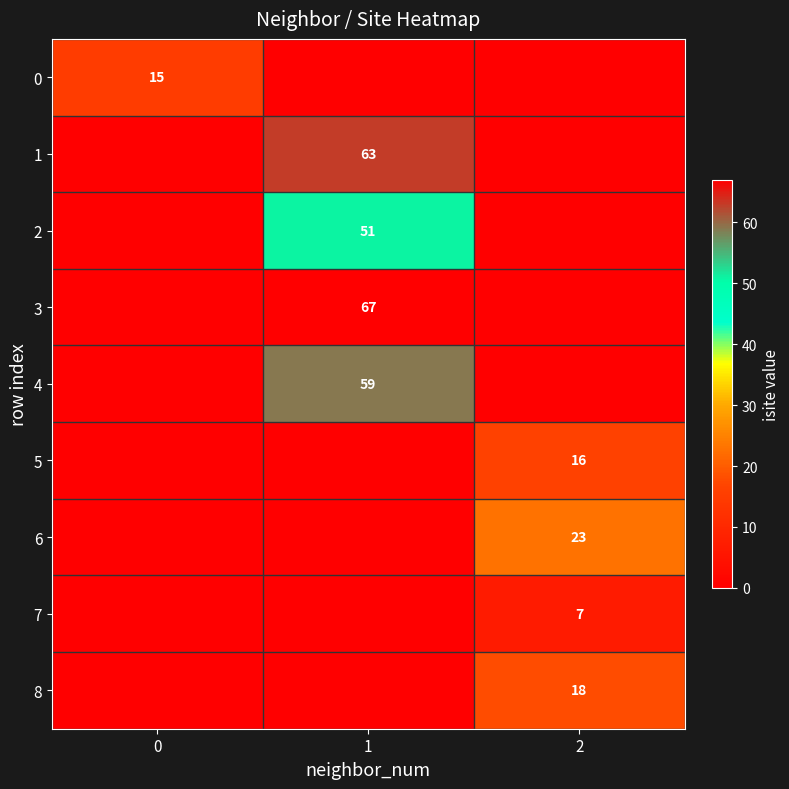

The 5 series shows 16 at 2. True or false?

True